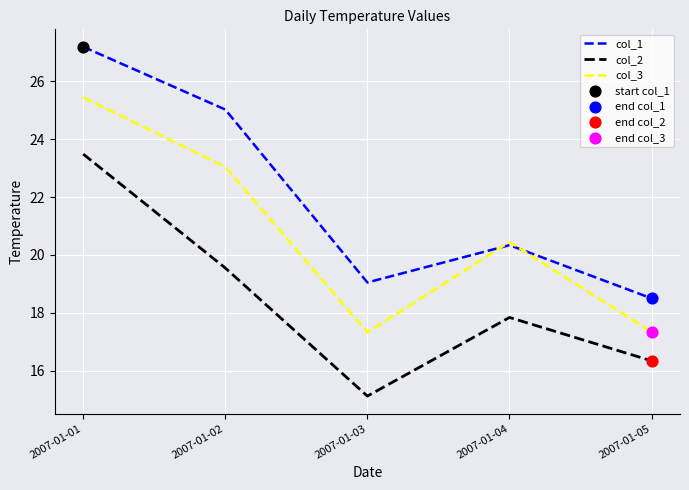

The value of col_3 at 2007-01-03 is 17.3. True or false?

True